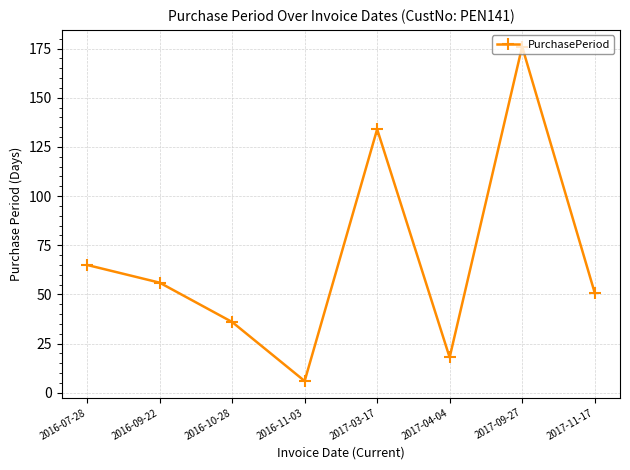

How many values are below 56?

4